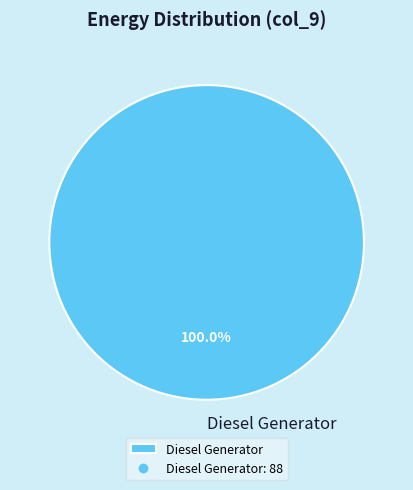

Does any single category account for the majority?

Yes